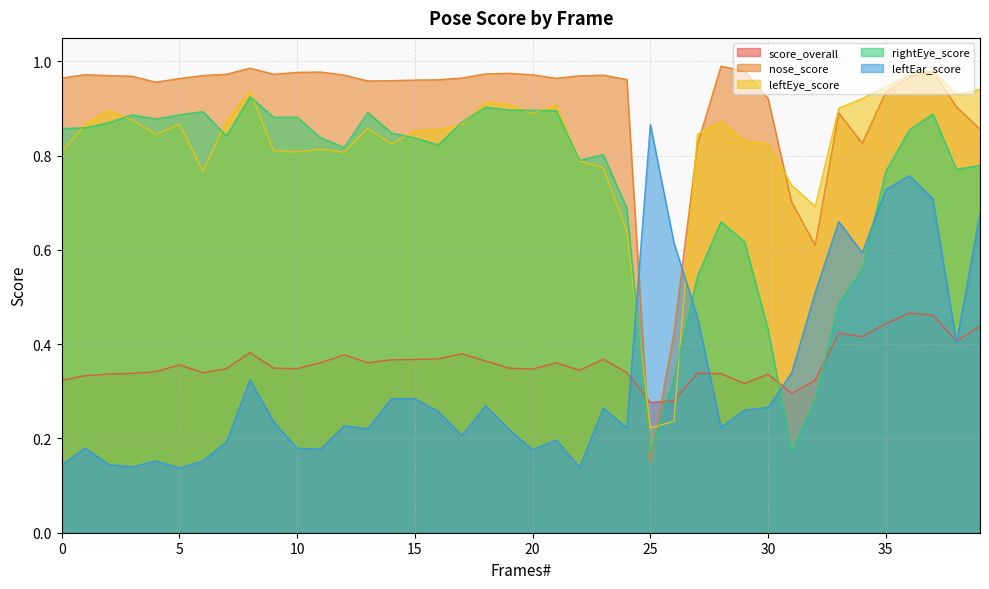

Is it true that score_overall equals 0.2 at 29?

False